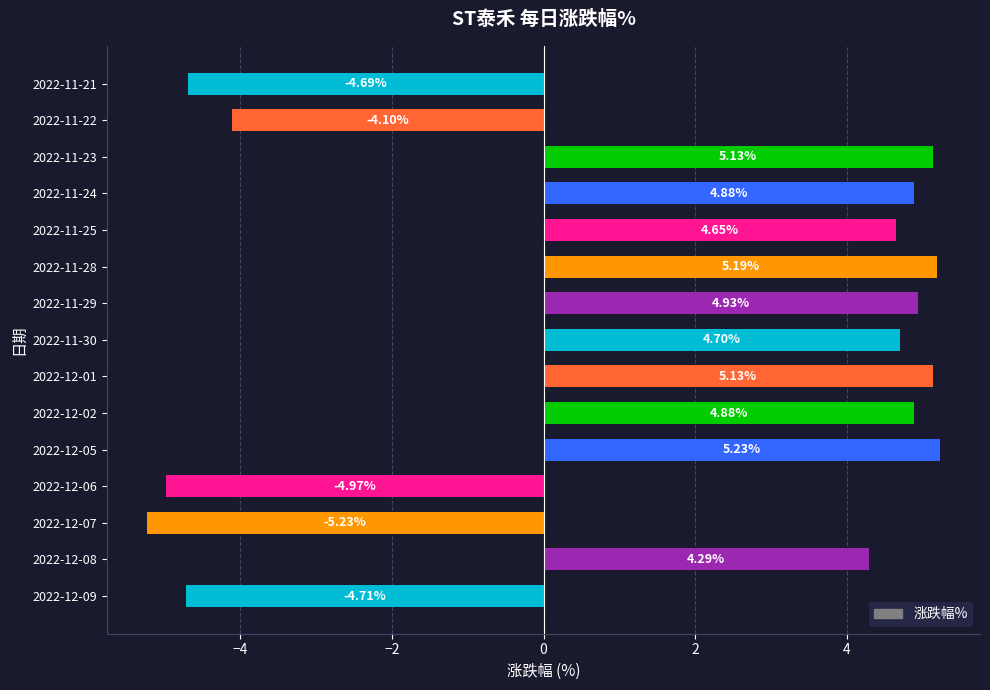

Which has a higher value, 2022-11-24 or 2022-11-29?

2022-11-29